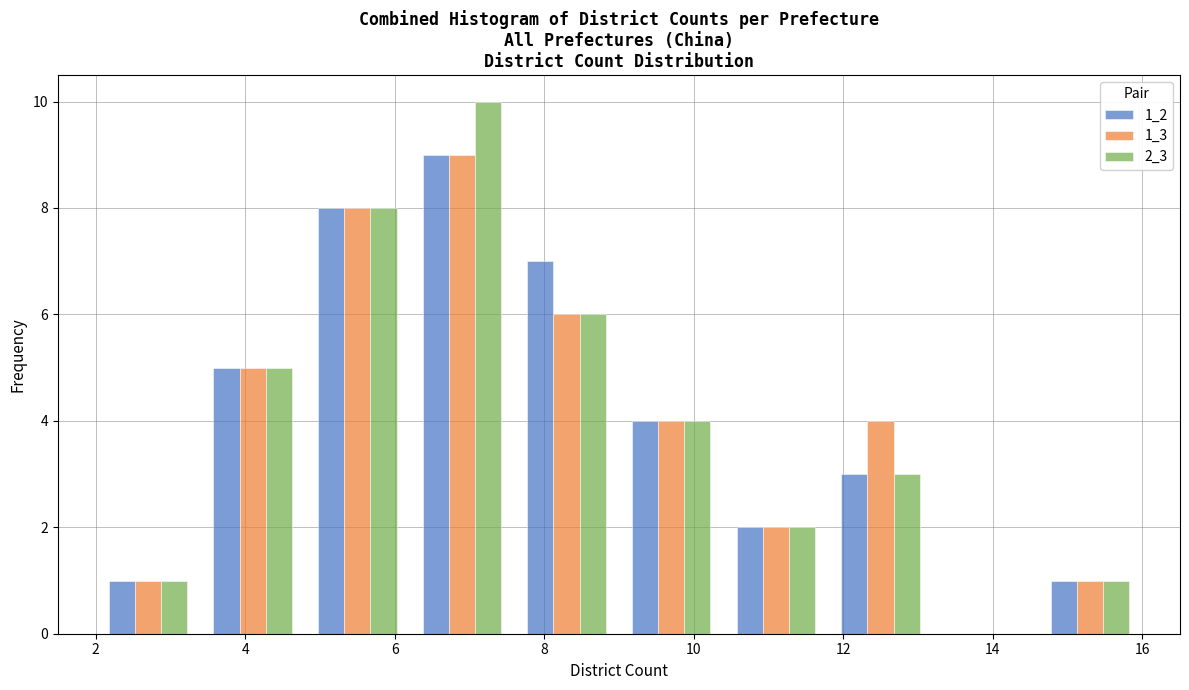

In the 1_3 series, which range on the x-axis has the tallest bar?

6.2 to 7.6